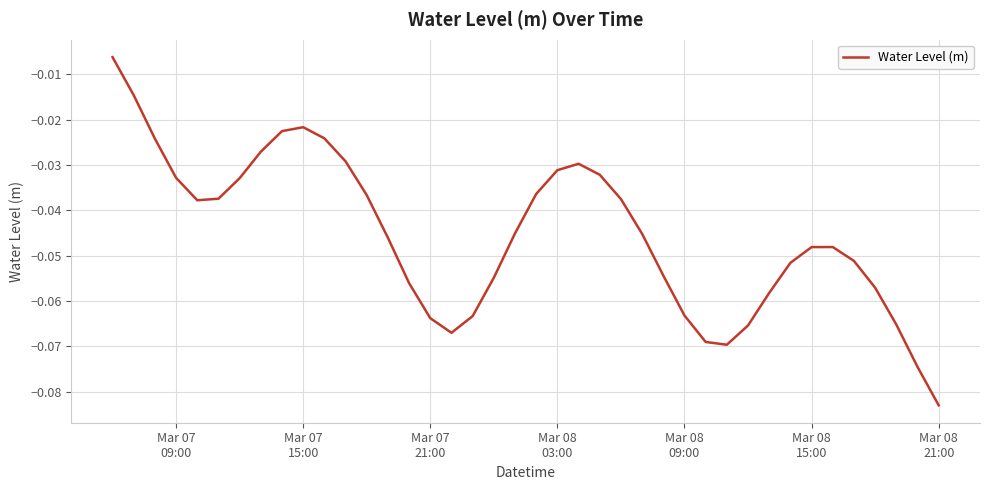

Is this an area chart (filled region under the line)?

No